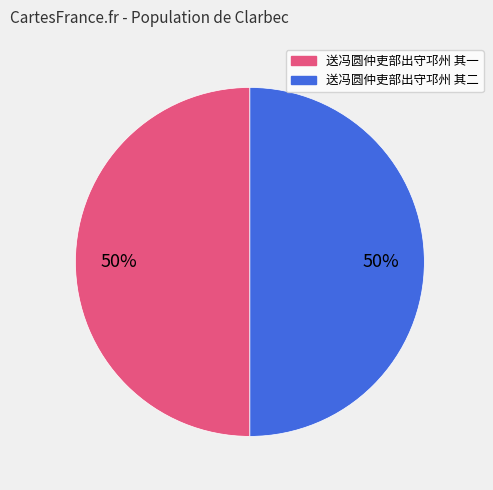

Approximately how many times larger is the value at 送冯圆仲吏部出守邛州 其一 compared to 送冯圆仲吏部出守邛州 其二?

1.0